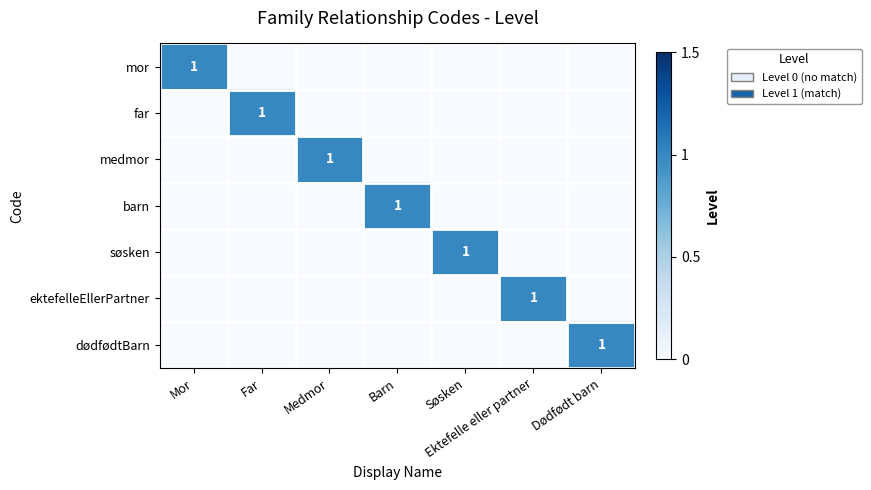

What is the spread (max minus min) of values at Barn?

1